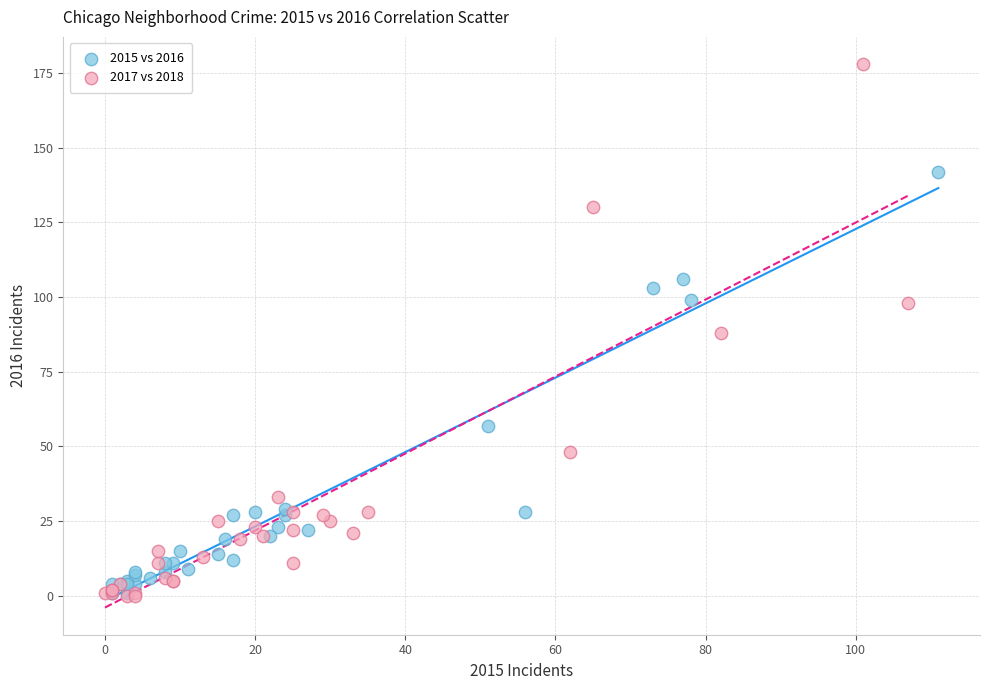

What are all the series names shown in the legend?

2015 vs 2016, 2017 vs 2018